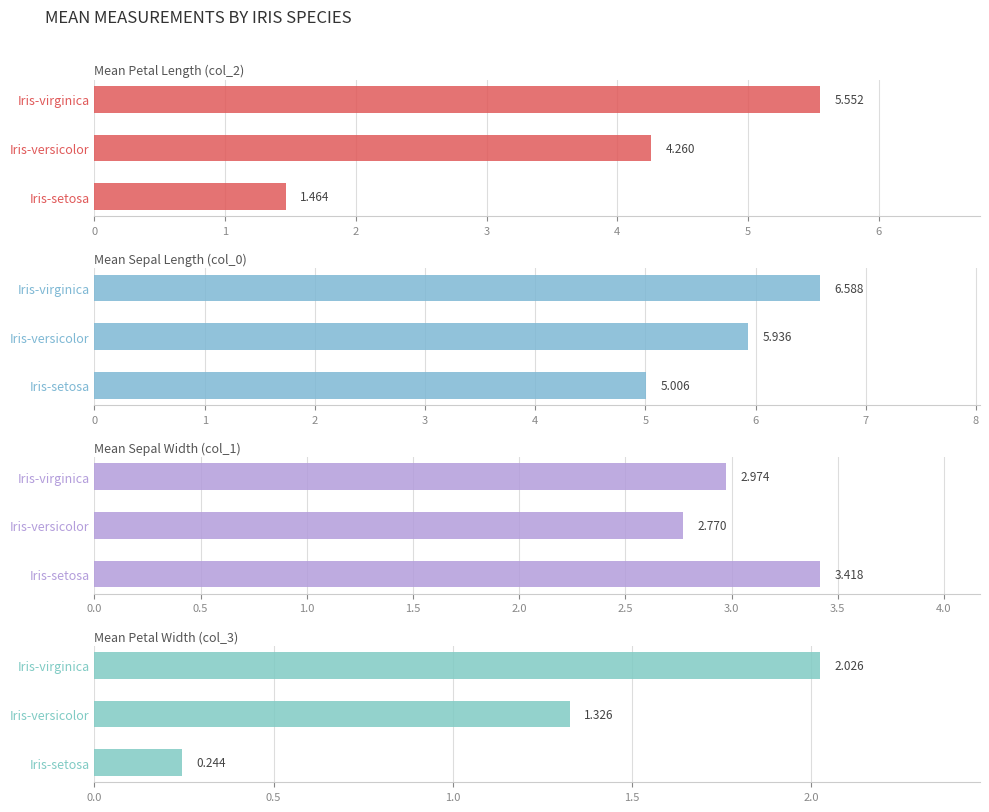

What is the difference between the Mean Sepal Length (col_0) values at Iris-virginica and Iris-versicolor?

0.7